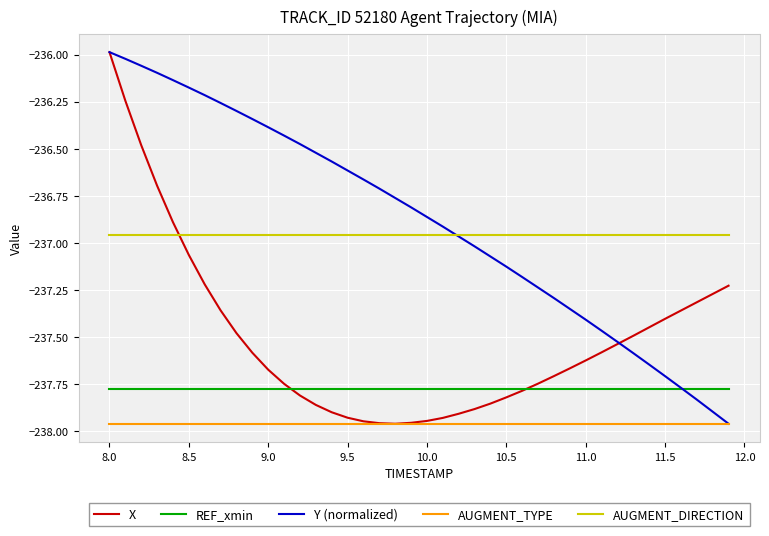

True or false: REF_xmin and AUGMENT_DIRECTION cross at least once.

False